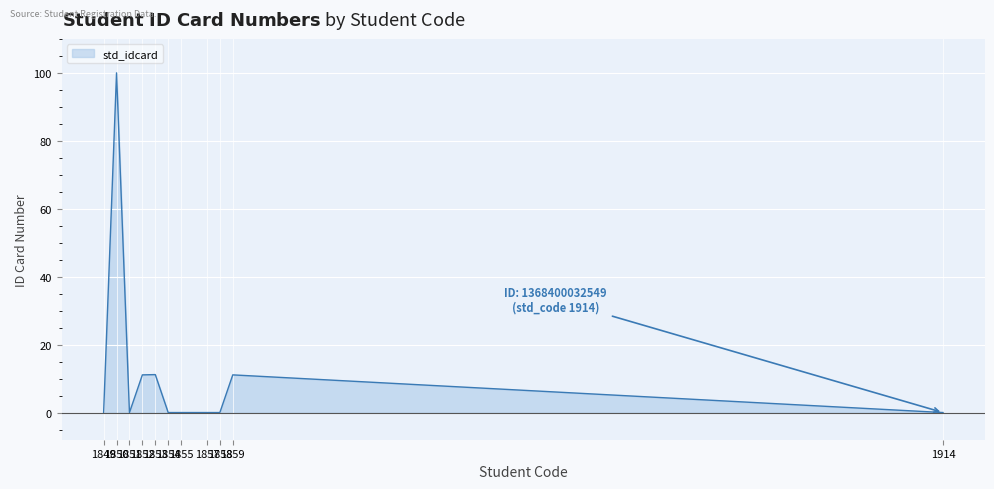

What is the sum of all values?

133.4